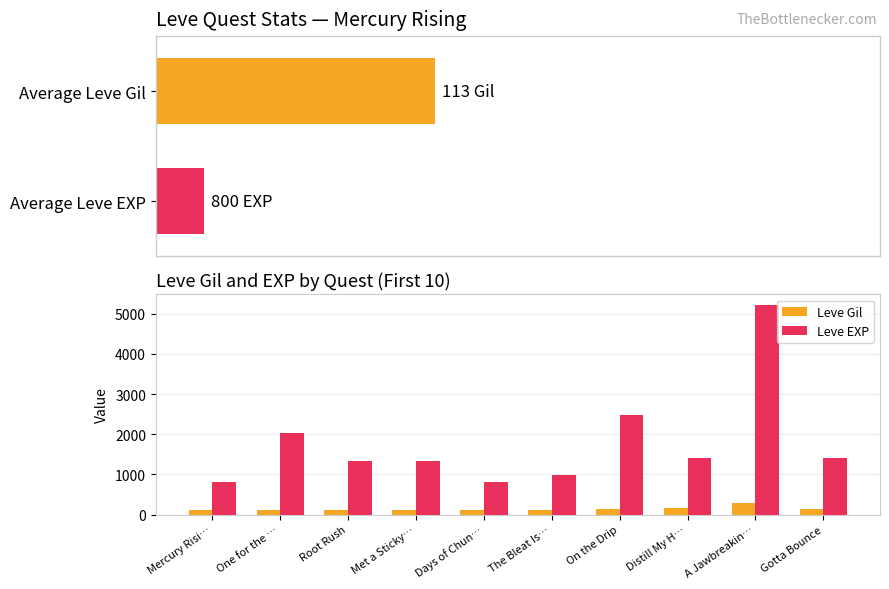

What are all the series names shown in the legend?

Leve Gil, Leve EXP